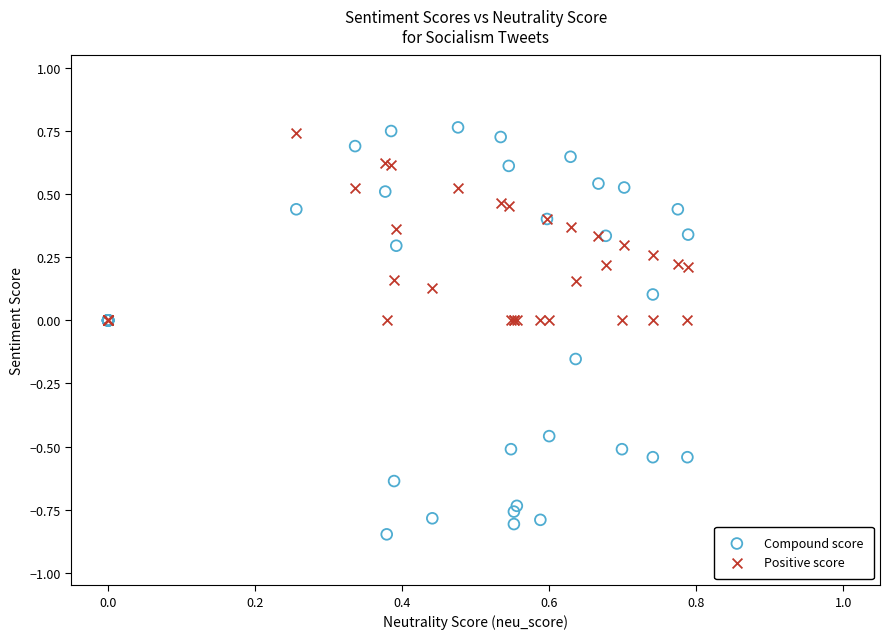

Which series has the widest spread of Y values?

Compound score